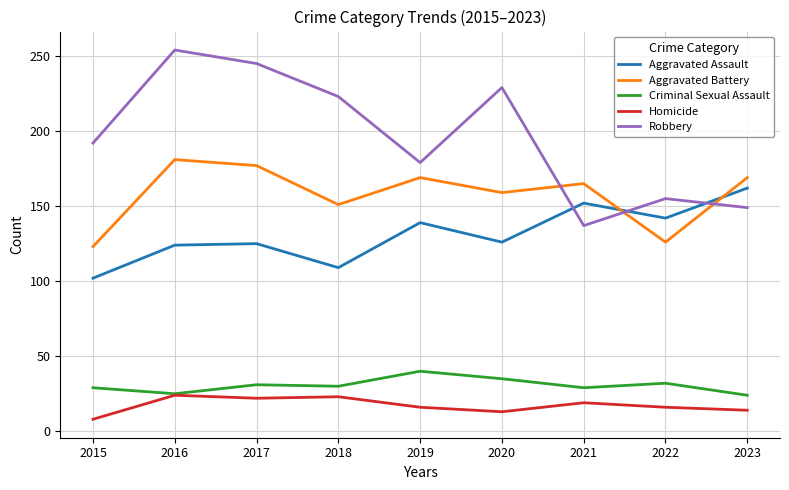

Where is Robbery nearest to the value 195?

2015